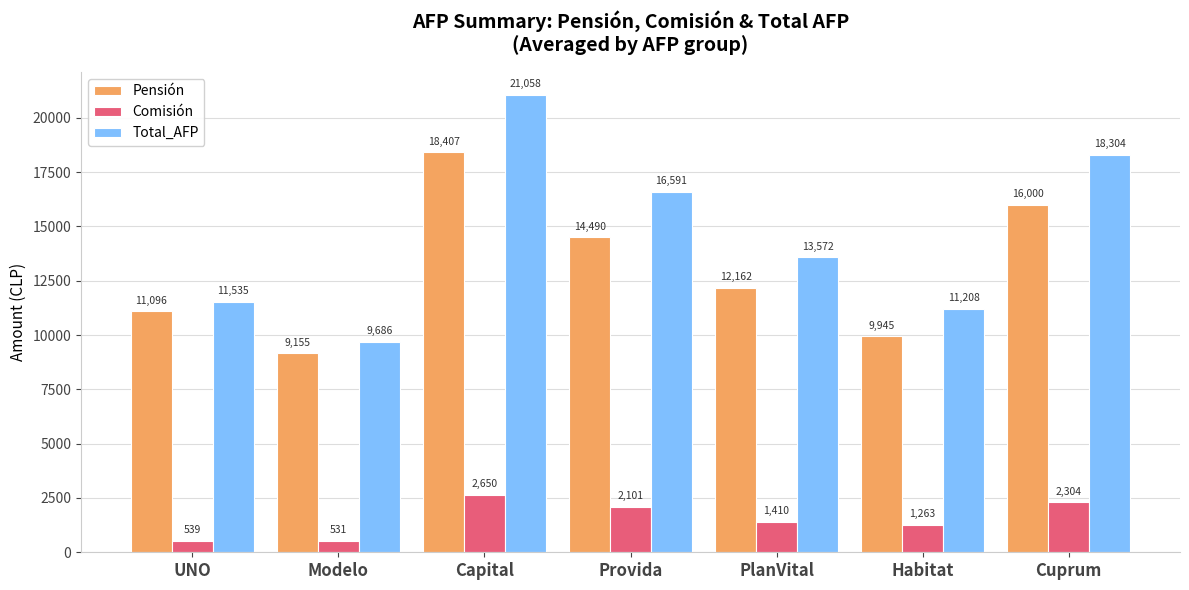

What is the total value across all series at UNO?

23171.0